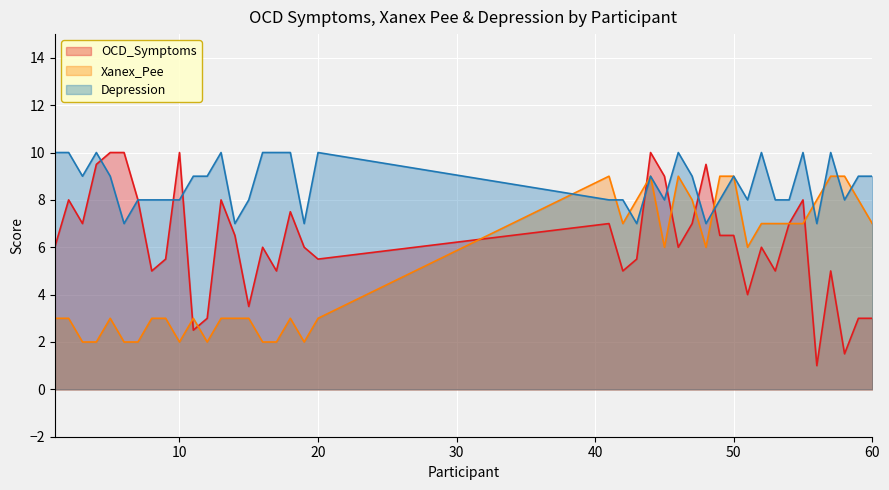

What is the average value of the OCD_Symptoms series?

6.2